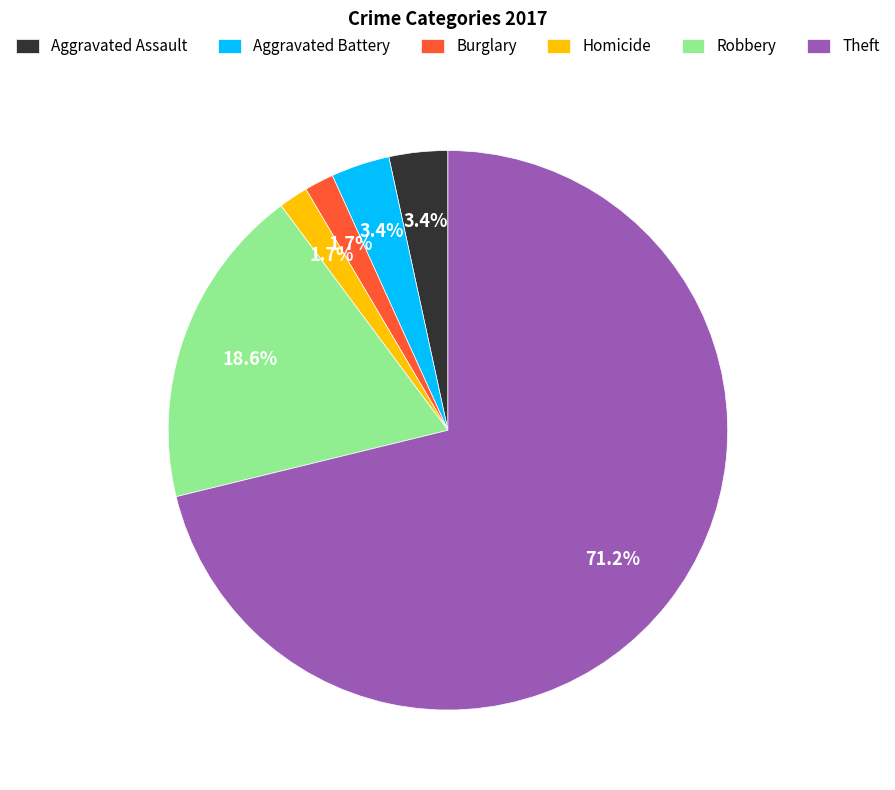

Which category accounts for the majority?

Theft